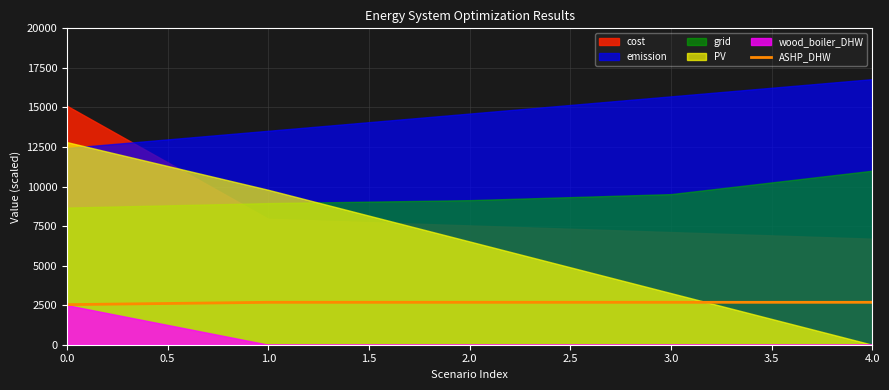

The value of ASHP_DHW at 4.0 is 3826.8. True or false?

False